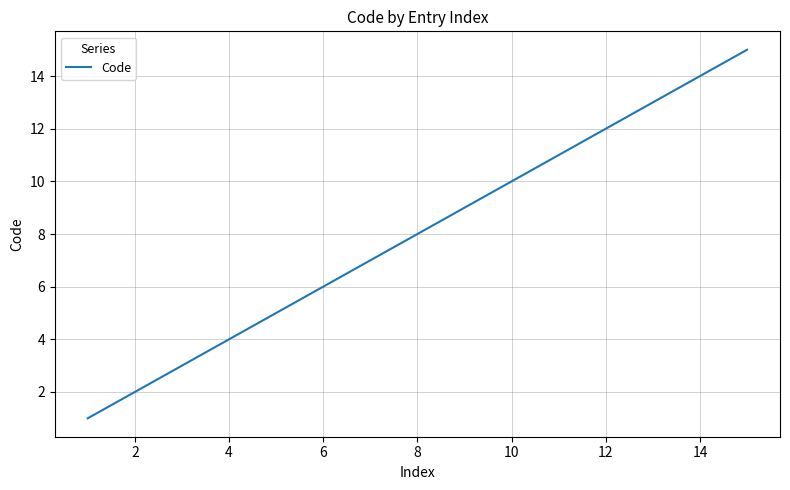

What is the maximum value shown in the chart?

15